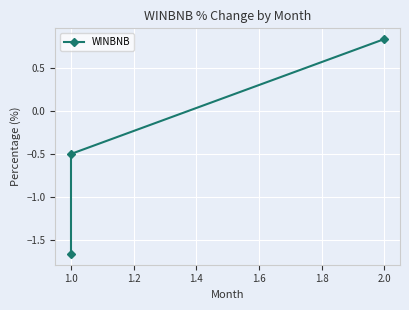

The value at 1.0 is -2.7. True or false?

False